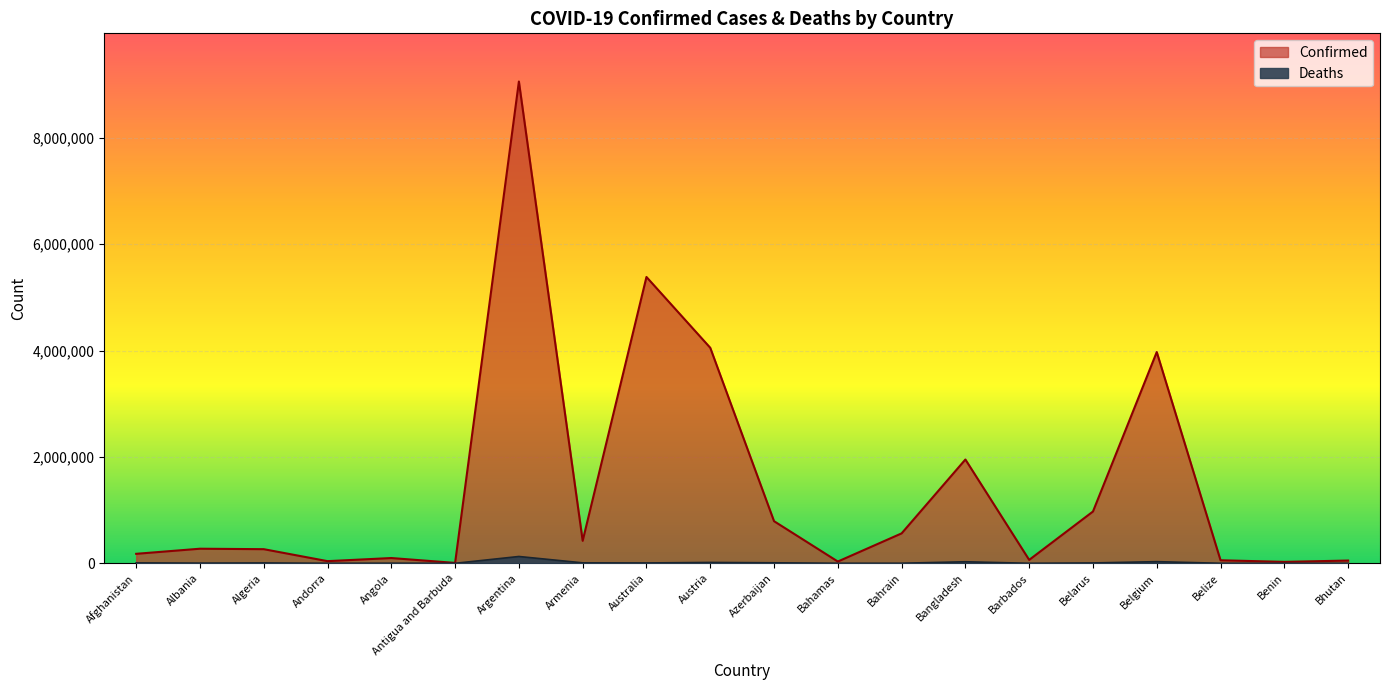

At which category does Confirmed reach its first local valley?

Andorra